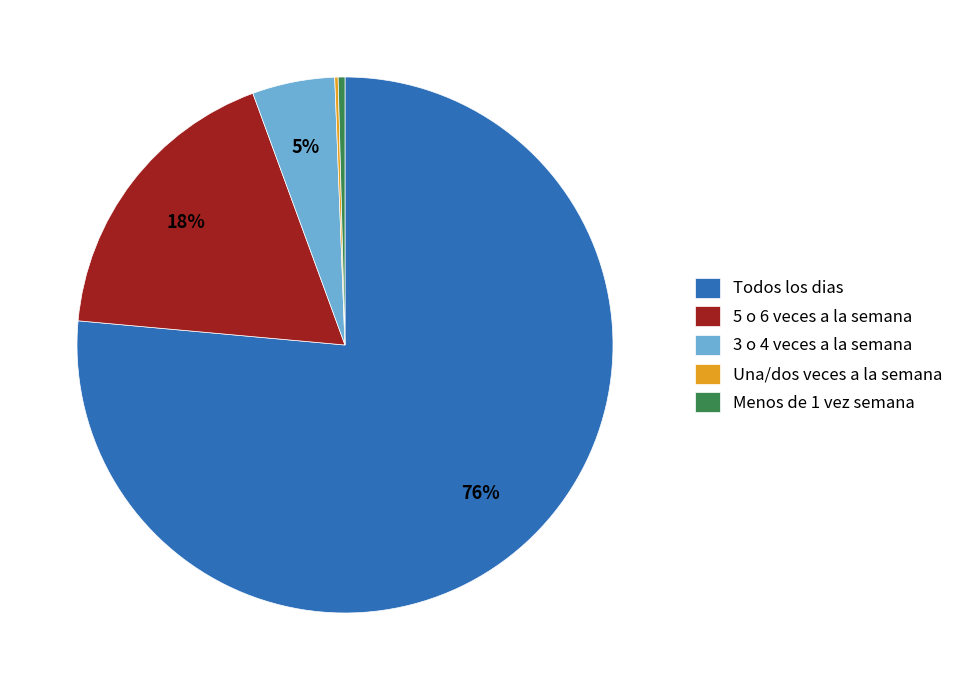

Does any single category account for the majority?

Yes